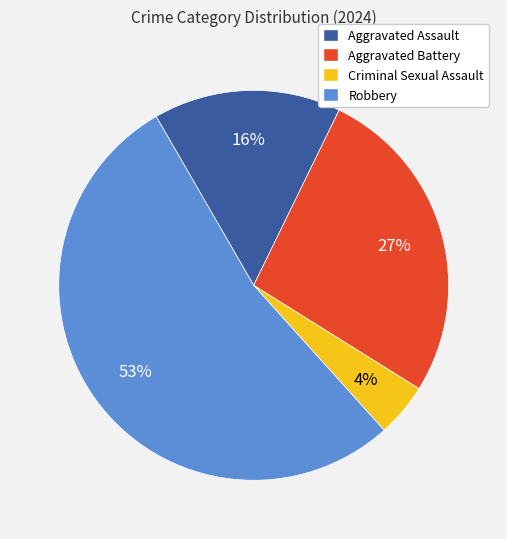

Which category accounts for the majority?

Robbery